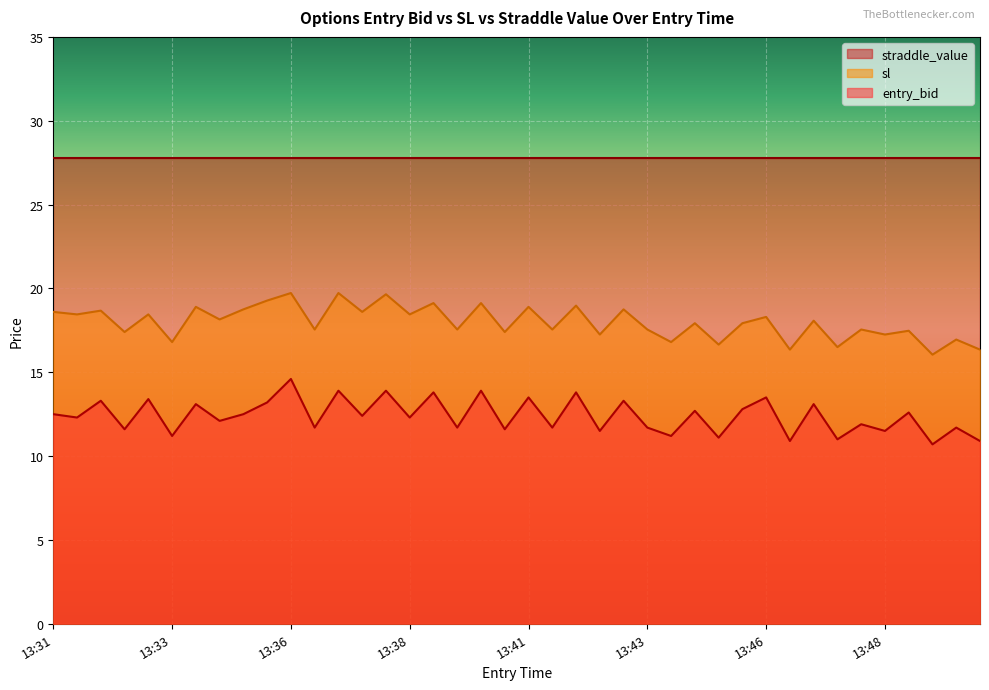

What are all the series names shown in the legend?

straddle_value, sl, entry_bid